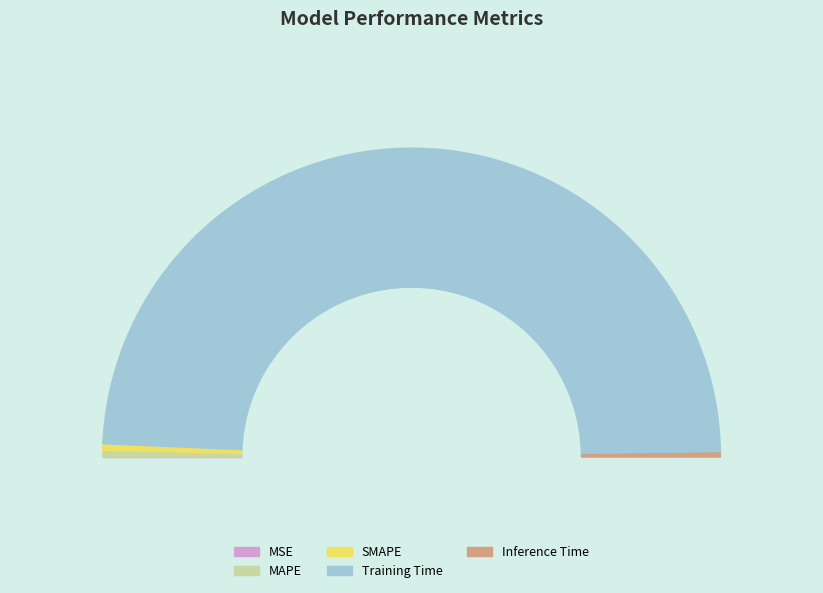

How much of the chart is everything except MSE?

100.0%